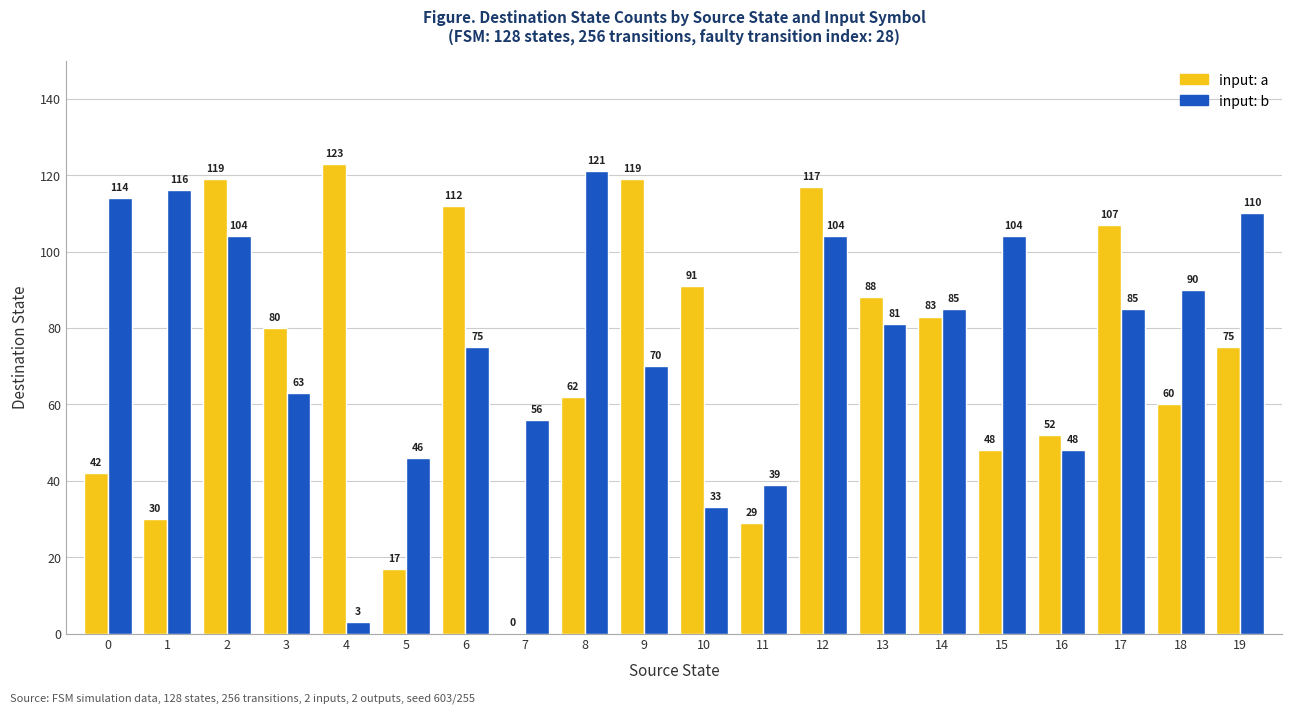

Which series has the largest total across all categories?

input: b